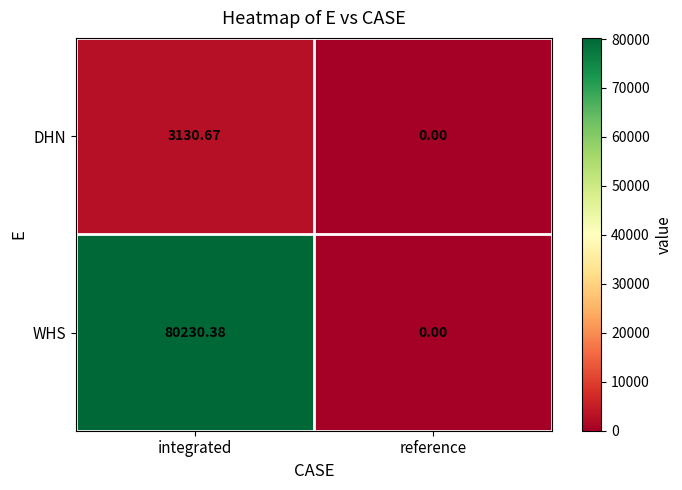

How many distinct data groups are displayed?

2